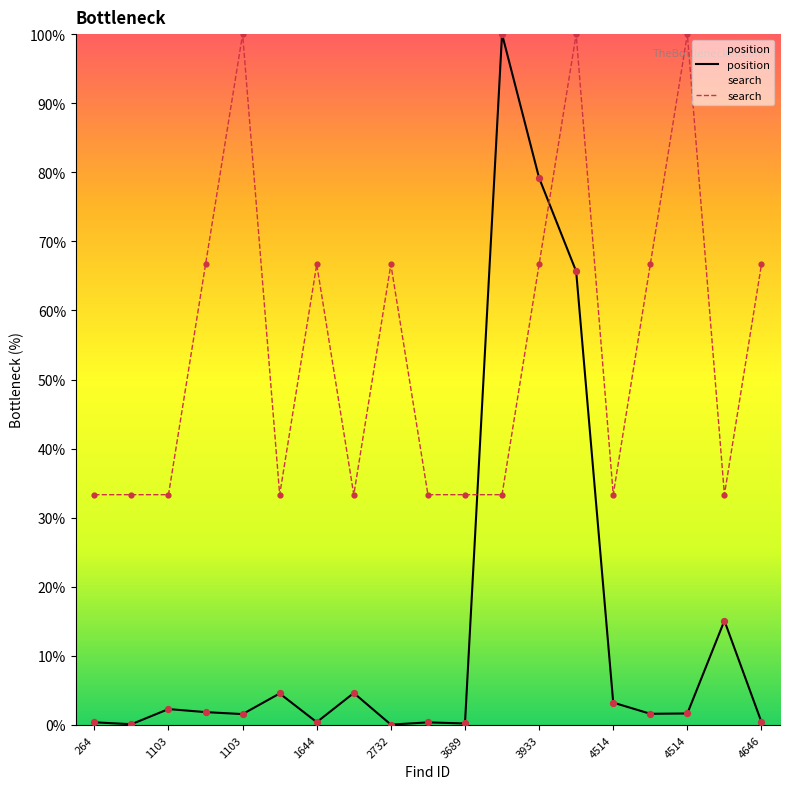

How many lines are shown in the chart?

2